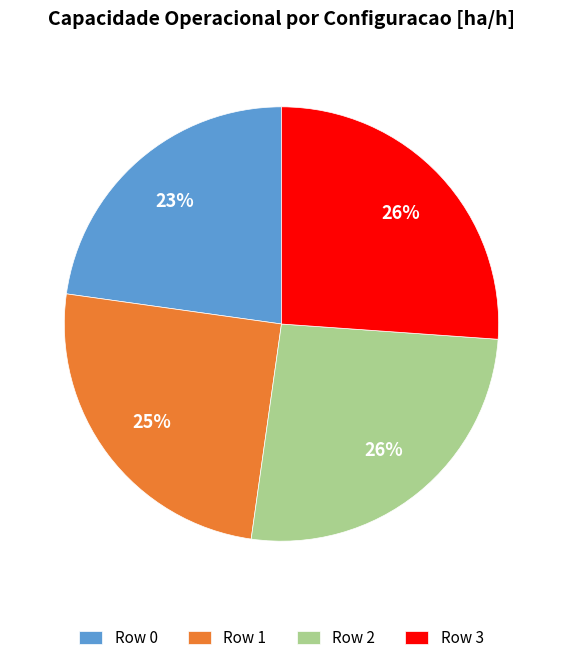

To the nearest percent, what is the difference between the largest and smallest slice percentages?

3%